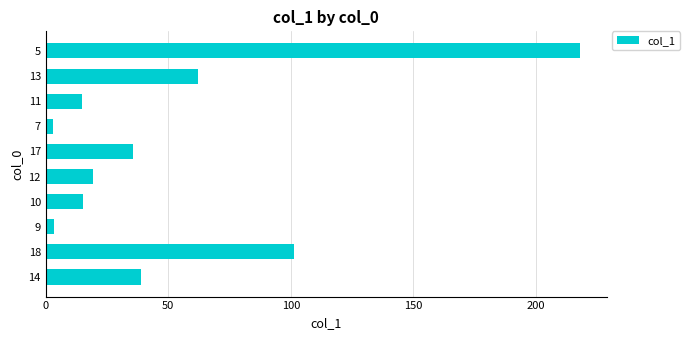

Are the bars horizontal?

Yes